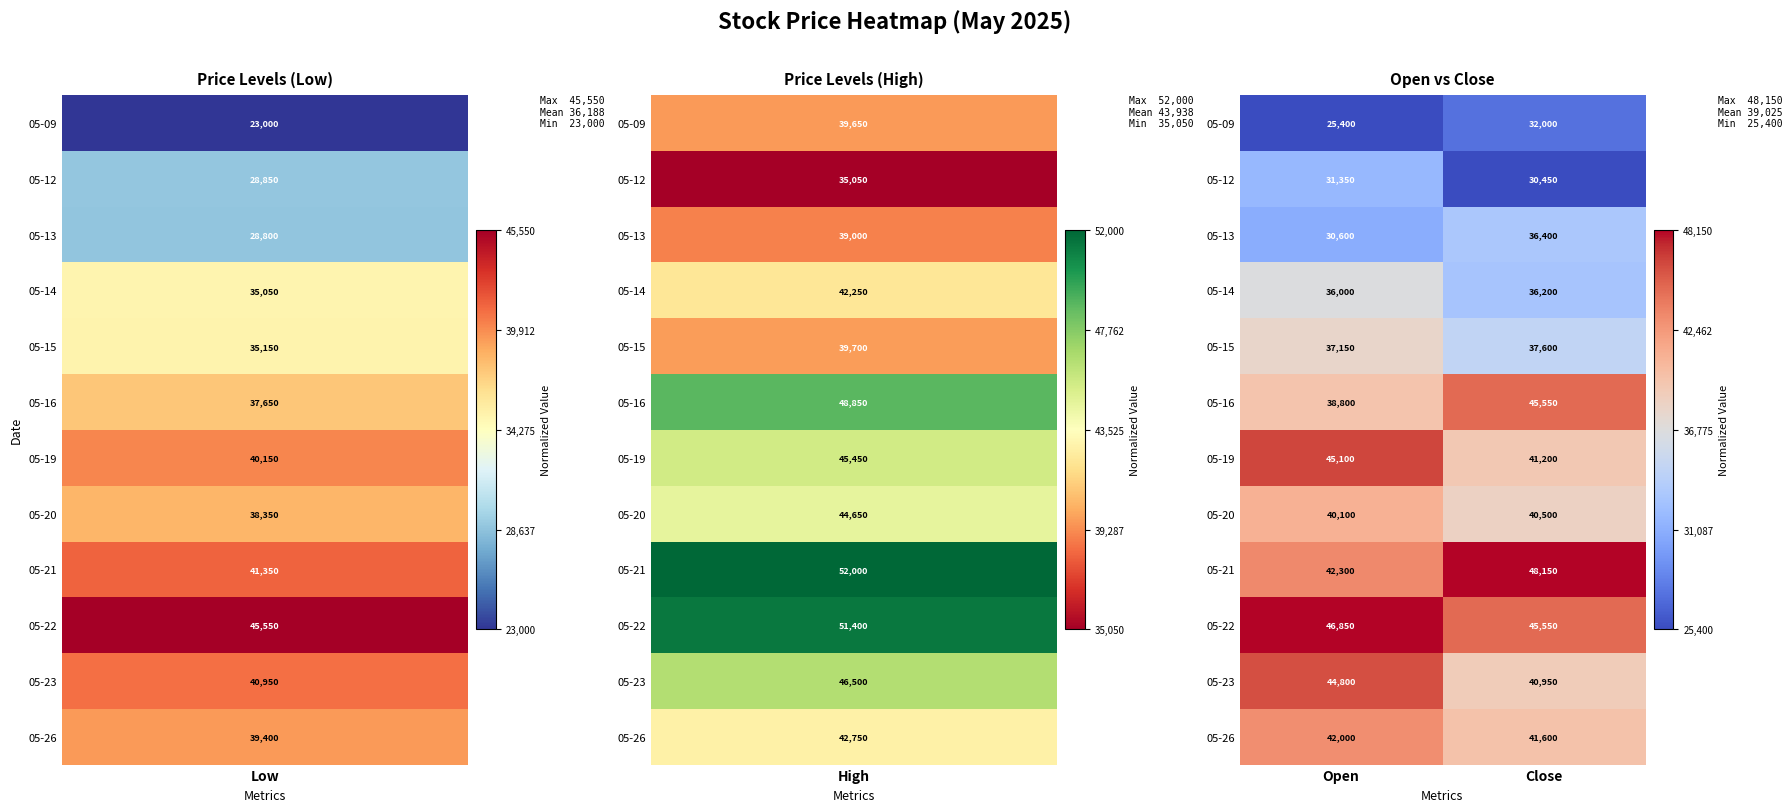

Which series has the largest range (max minus min)?

05-16